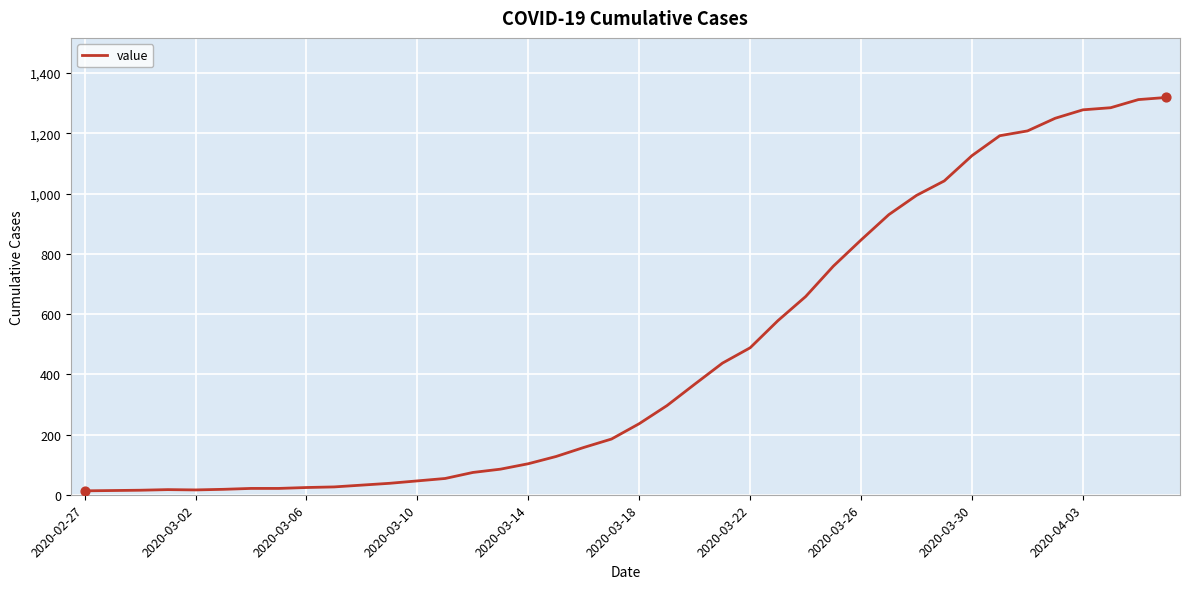

What is the greatest value displayed?

1319